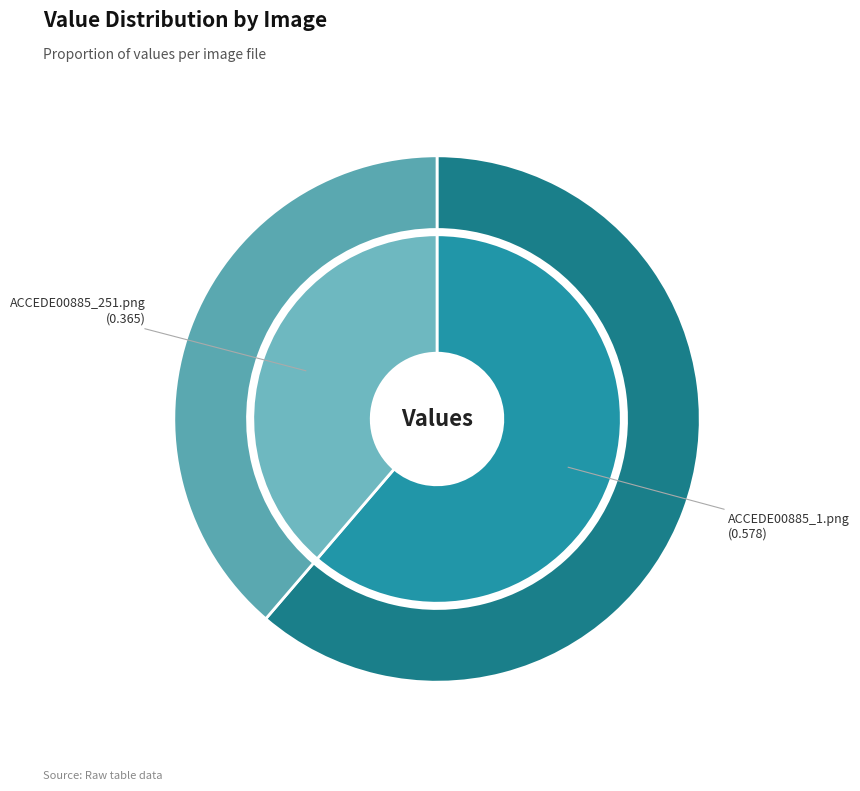

To the nearest percent, what is the combined percentage of ACCEDE00885_251.png and ACCEDE00885_1.png?

100%